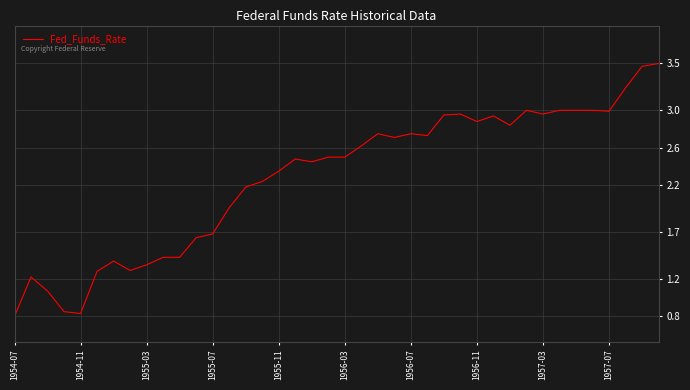

What is the difference between the maximum and minimum values?

2.7